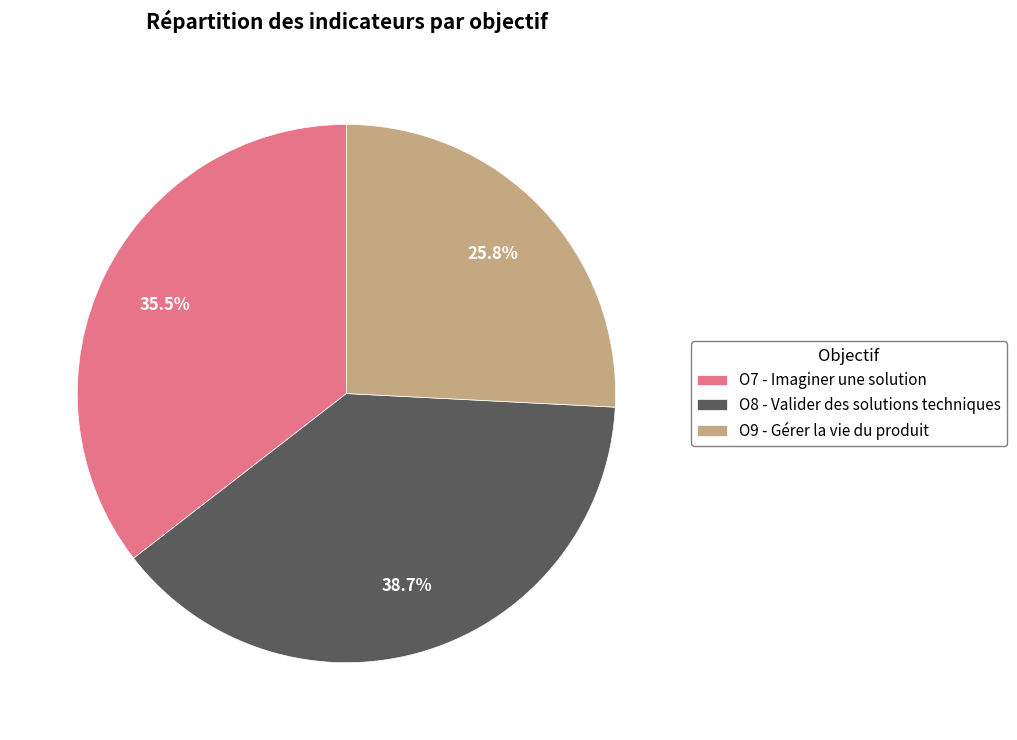

Rank the categories by value from highest to lowest.

O8 - Valider des solutions techniques, O7 - Imaginer une solution, O9 - Gérer la vie du produit